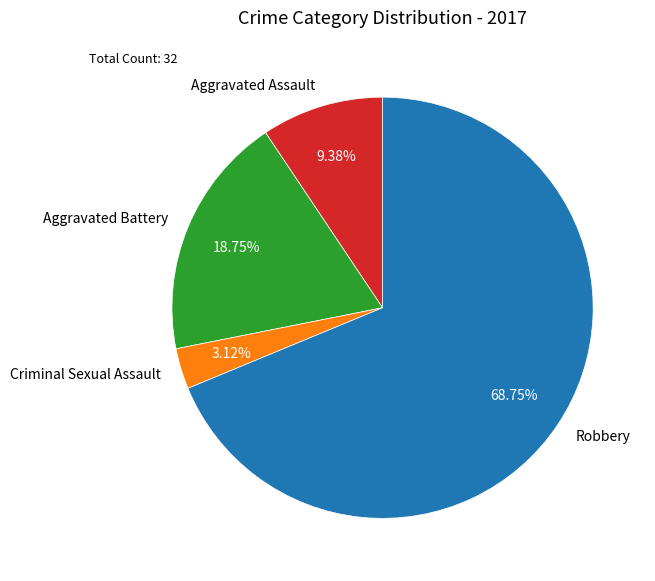

What is the majority slice?

Robbery